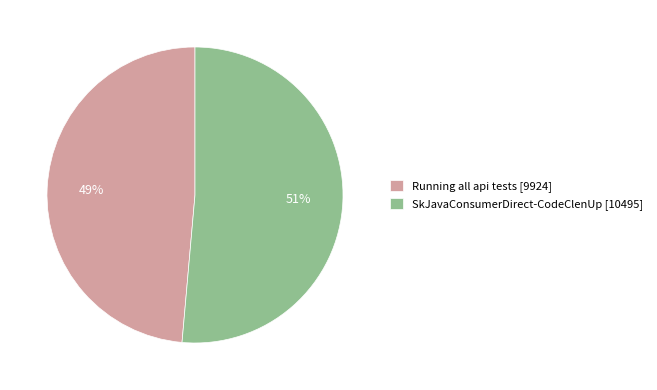

Does any single category account for the majority?

Yes